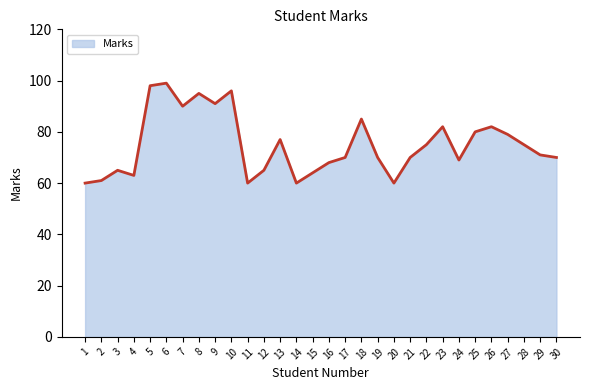

What is the difference between the maximum and minimum values?

39